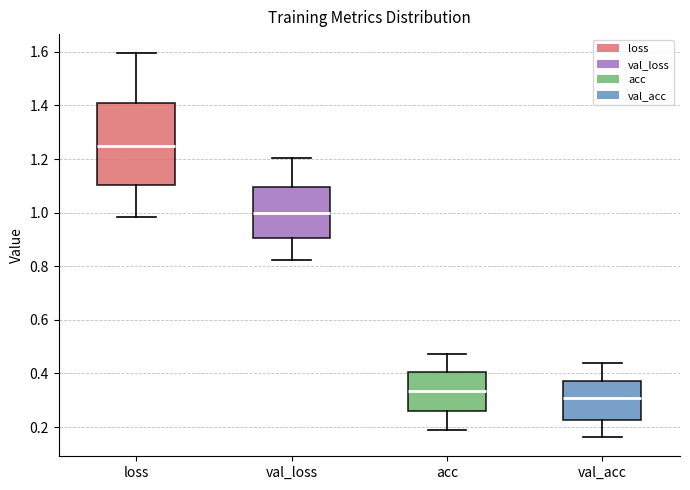

Where does the upper whisker of the box for loss end on the y-axis? The values are not printed on the chart, so give them approximately, as read against the axis.

1.60